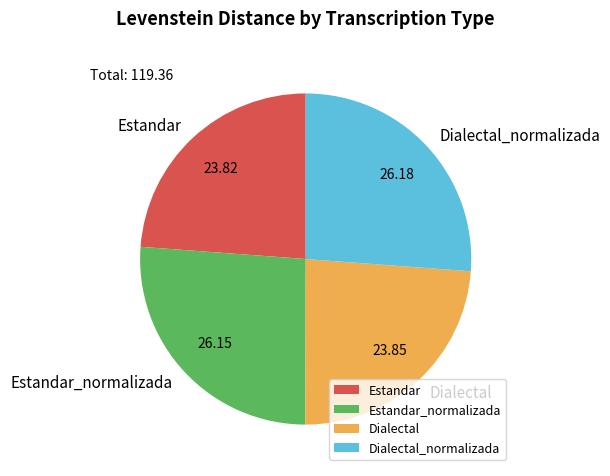

Combined, do Dialectal_normalizada and Estandar_normalizada account for over 50%?

Yes